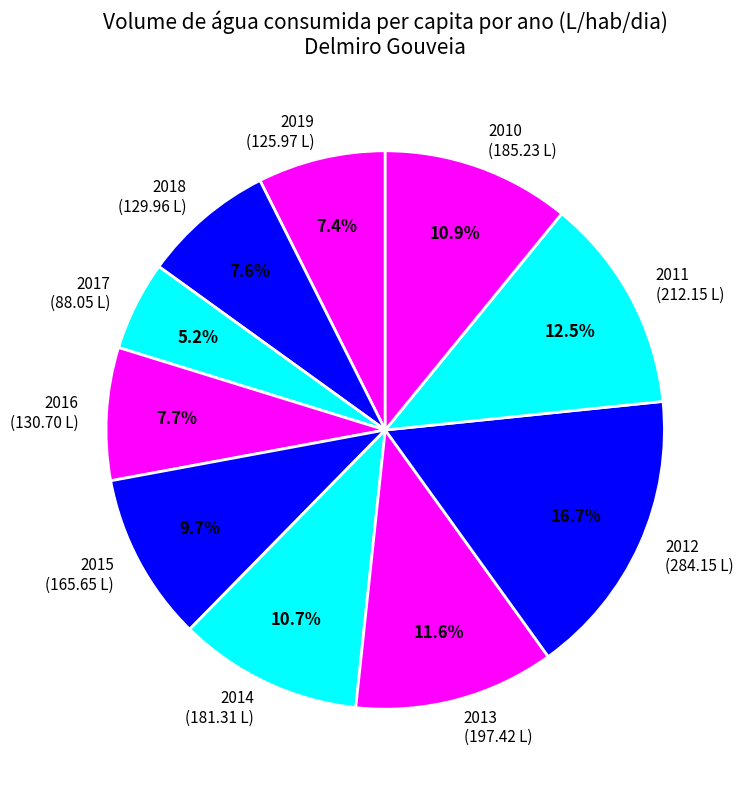

What is the ratio of the value at 2019 (125.97 L) to the value at 2011 (212.15 L)?

0.6